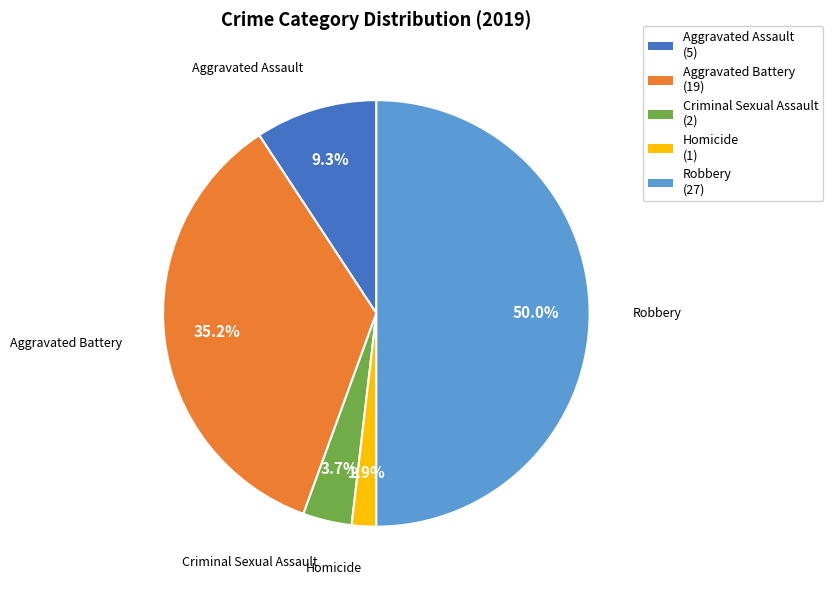

What is the largest slice in the pie chart?

Robbery